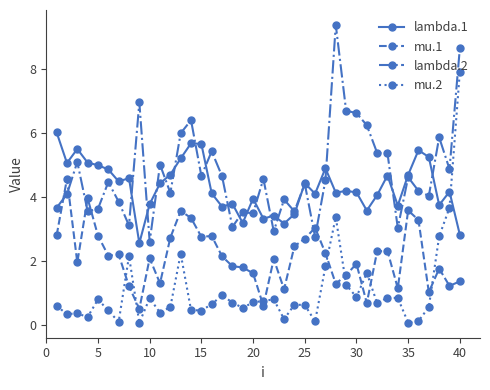

How many lines are shown in the chart?

4